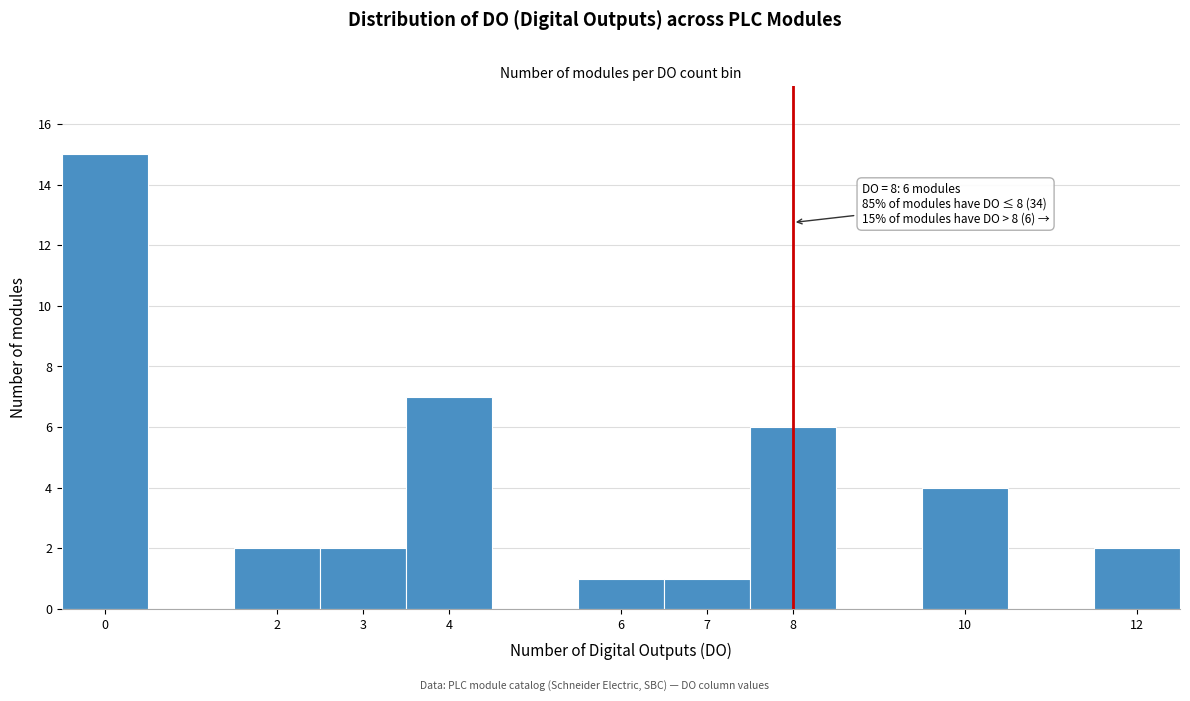

Over which range of the x-axis is the bar tallest?

-0.5 to 0.5